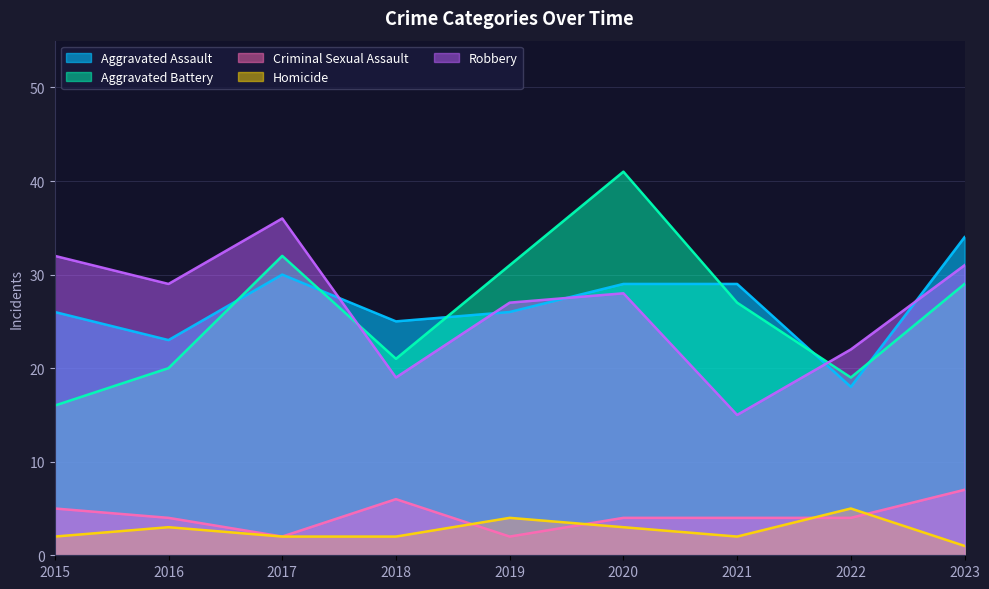

Which series changed the most between 2016 and 2021?

Robbery